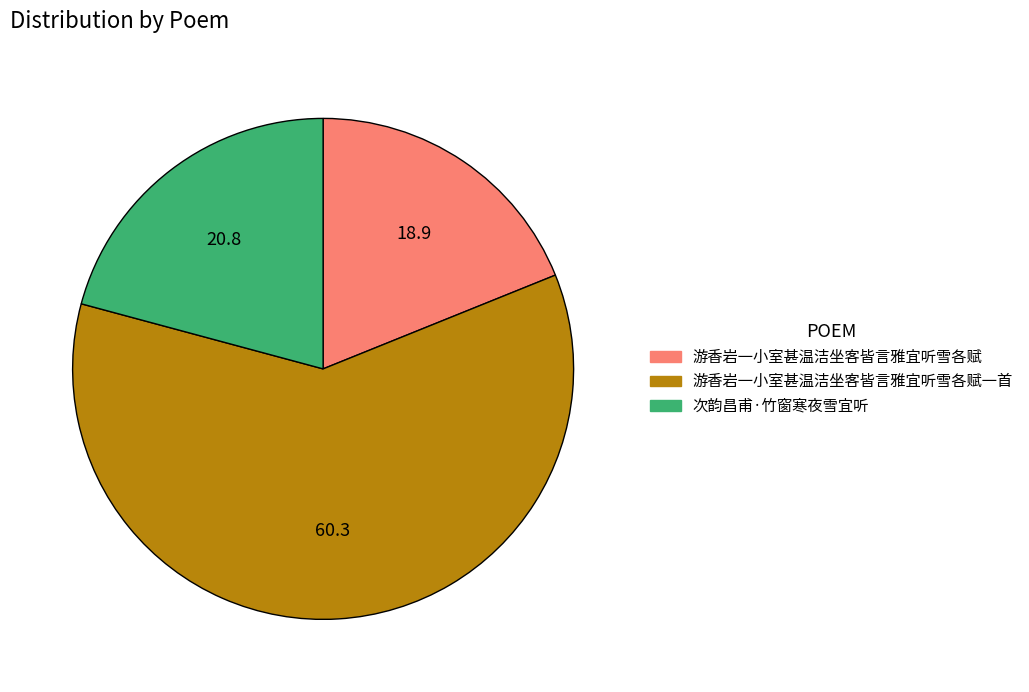

Is there a majority slice in this chart?

Yes